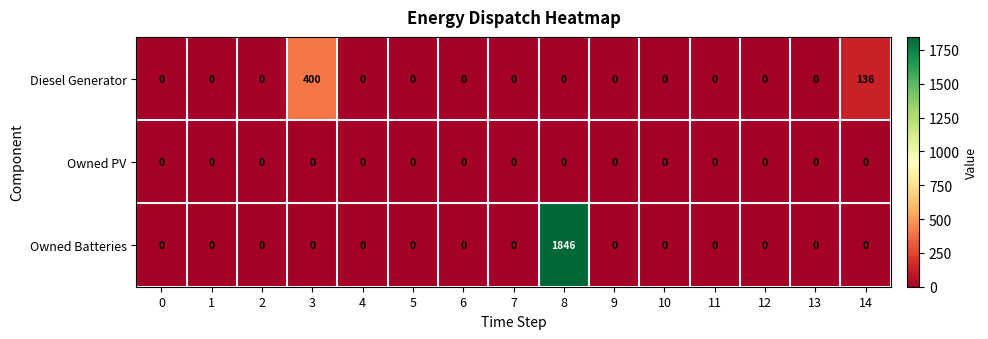

Which category has the highest value across all series?

8